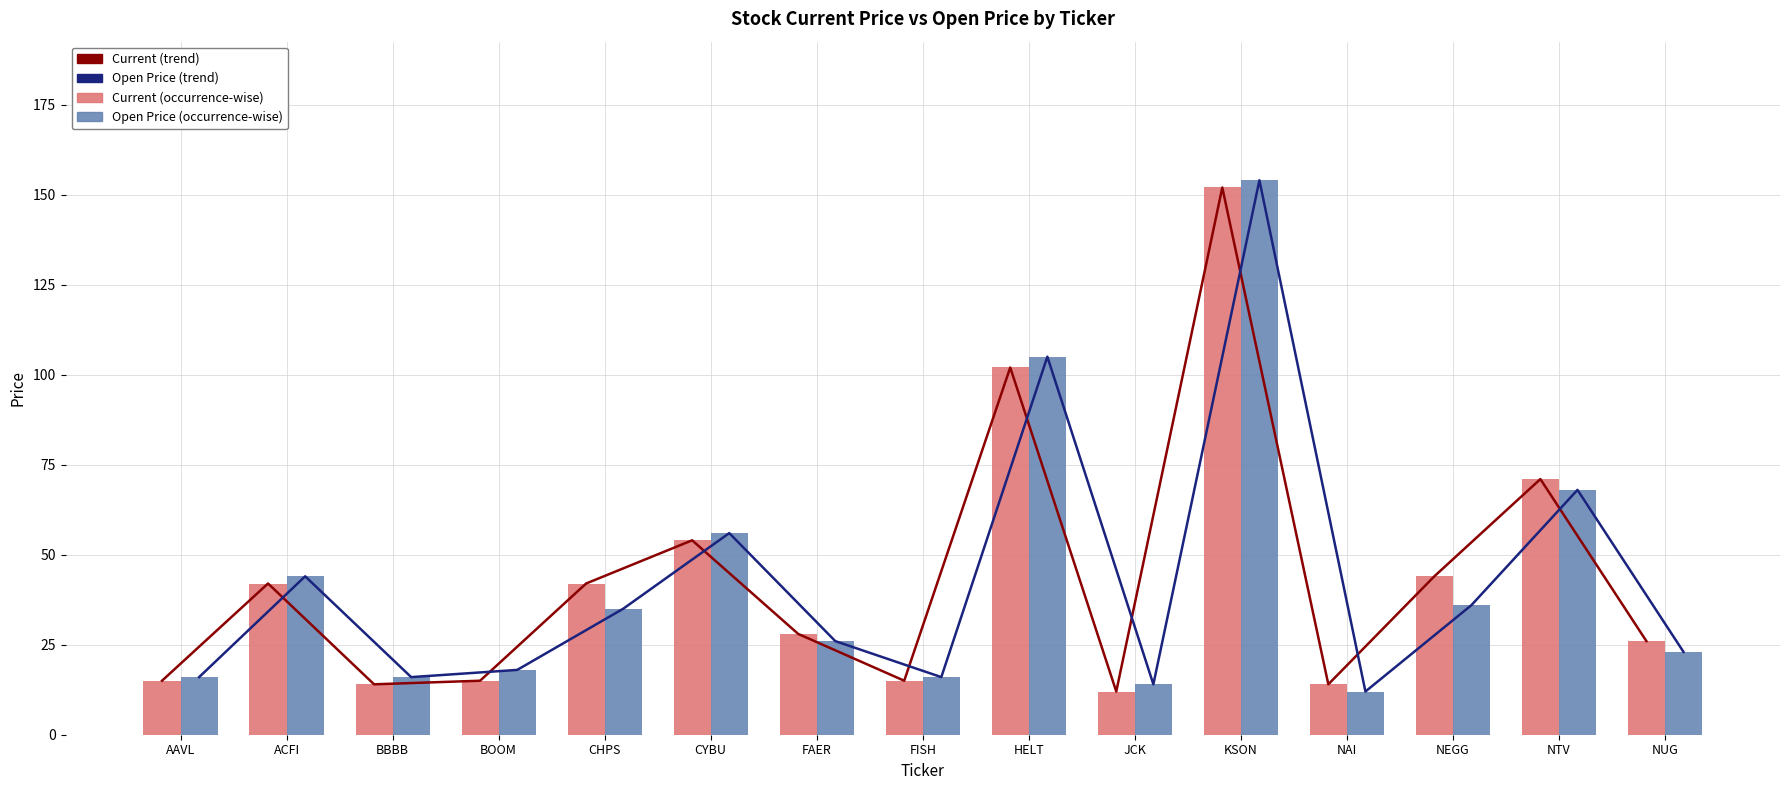

At ACFI, list the series in order from smallest to largest.

Current (trend), Current, Open Price (trend), Open Price